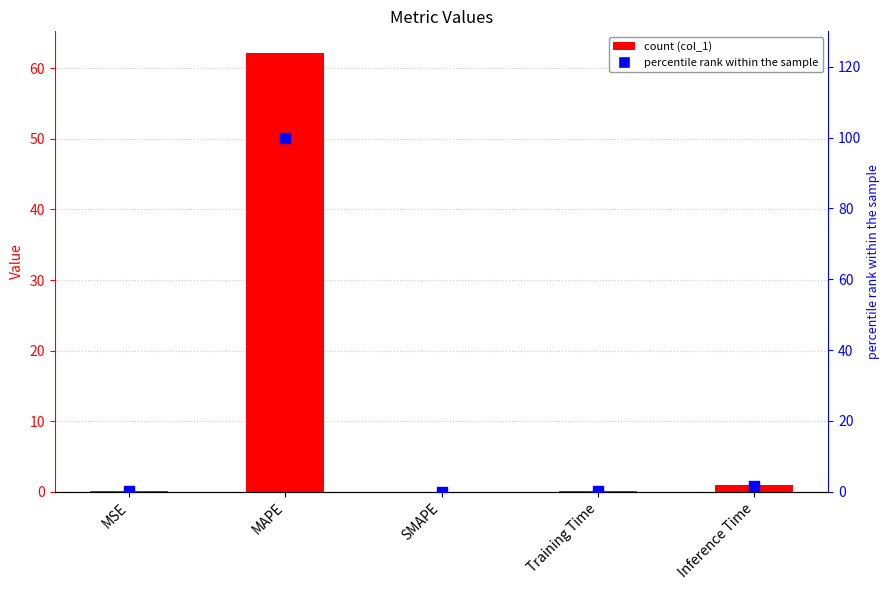

At how many categories does at least one series exceed 5?

1